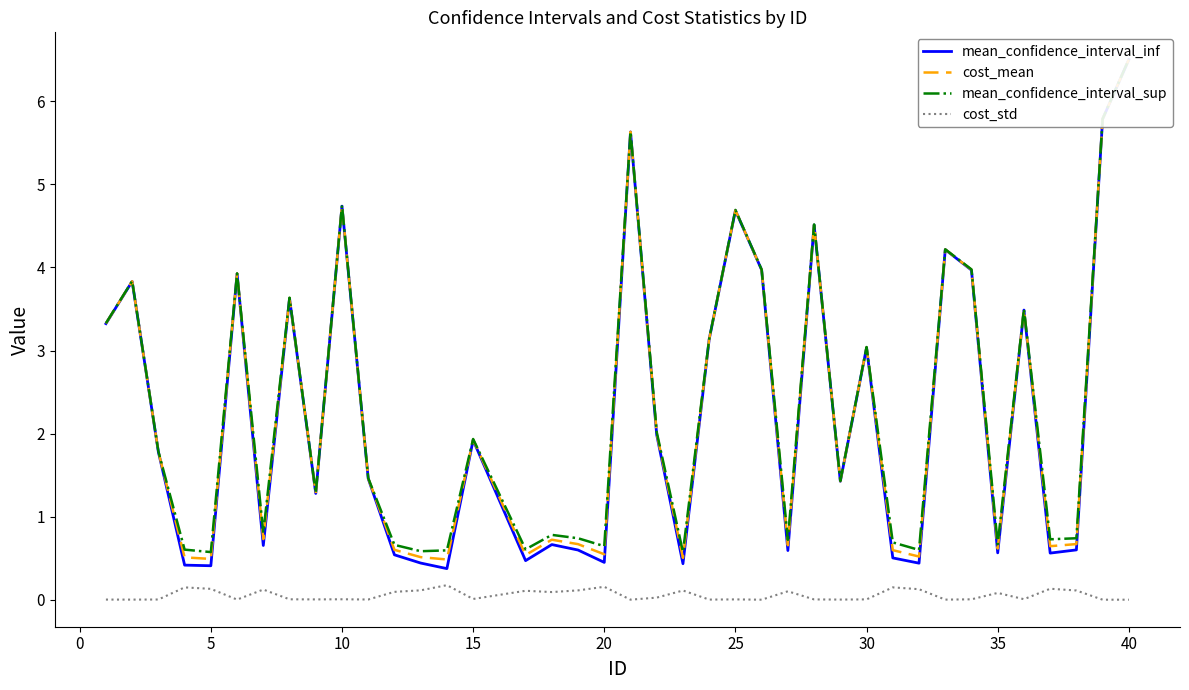

Which series has the largest total across all categories?

mean_confidence_interval_sup